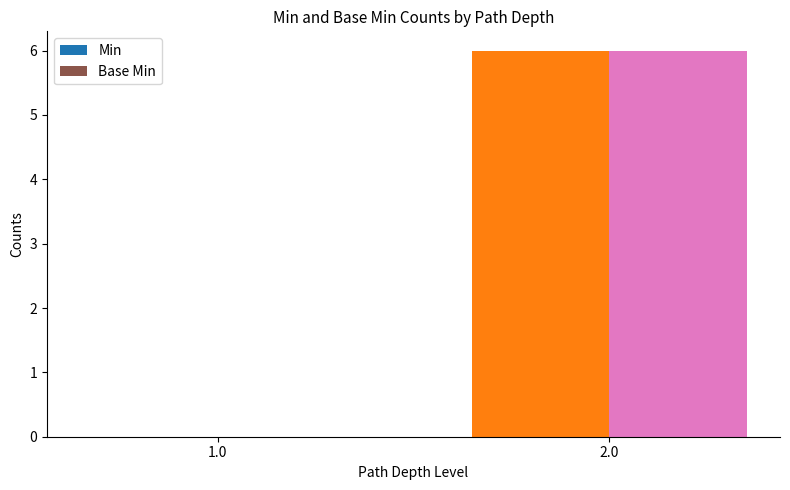

The value of Min at 2.0 is 6. True or false?

True